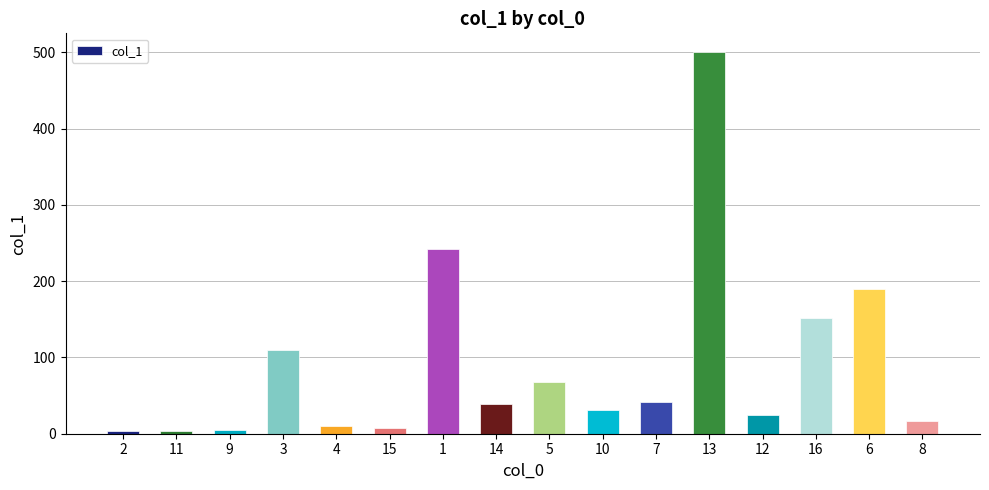

What is the label of the 1st bar from the left?

2